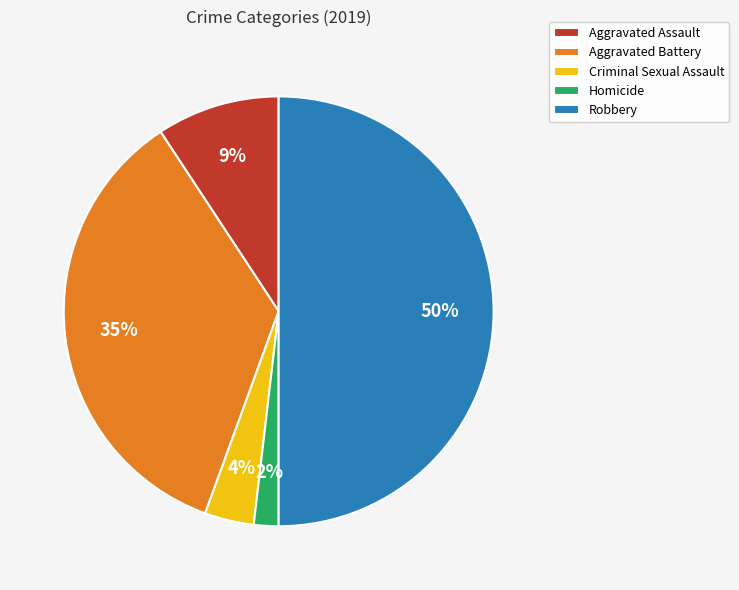

Is the sum of Homicide and Aggravated Assault greater than half?

No